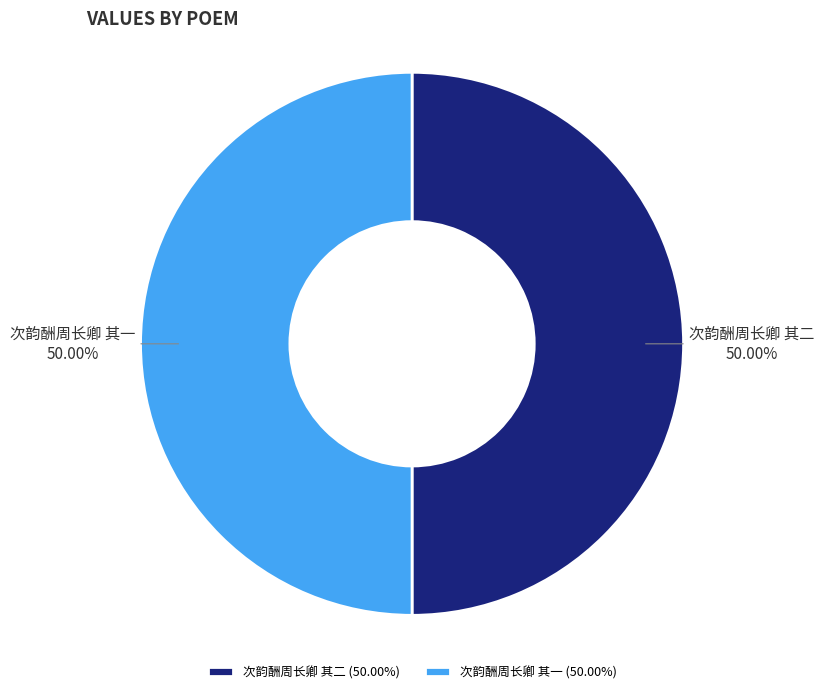

Combined, do 次韵酬周长卿 其二 and 次韵酬周长卿 其一 account for over 50%?

Yes